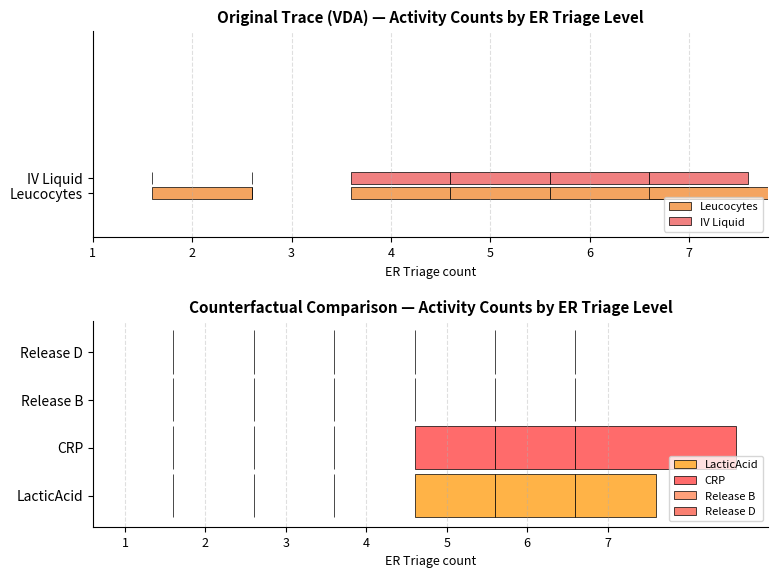

Rank the categories by Release D value from lowest to highest.

1, 2, 3, 4, 5, 6, 7